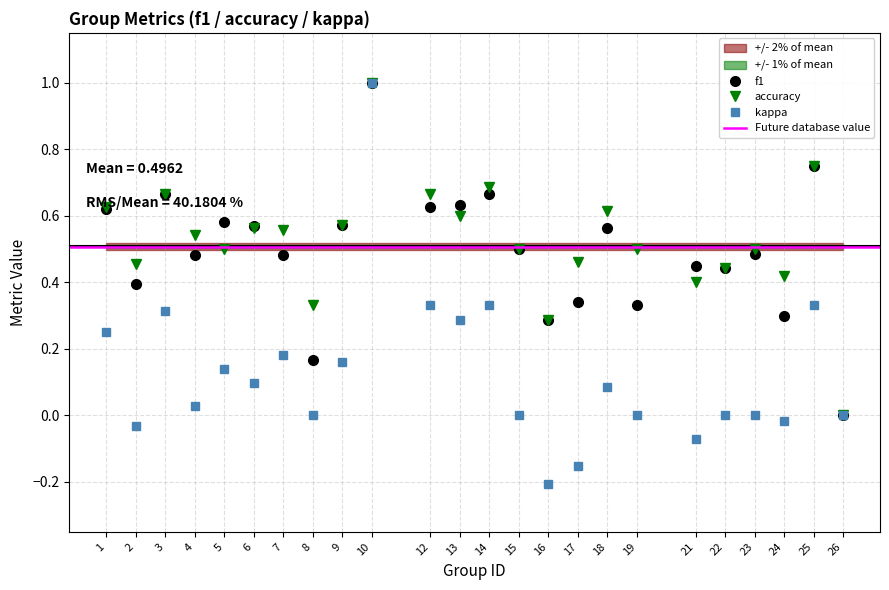

How many data points in kappa are less than 0?

5